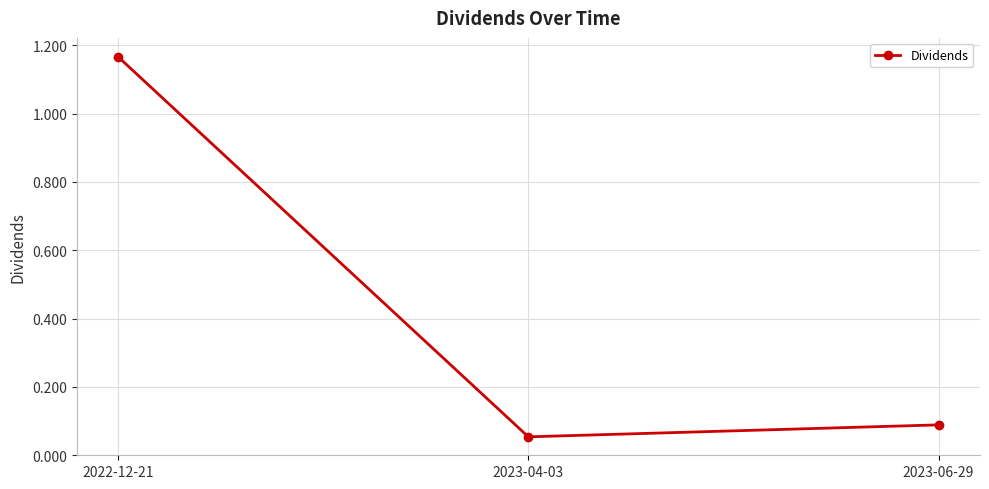

List the labels in order of value, smallest first.

2023-04-03, 2023-06-29, 2022-12-21